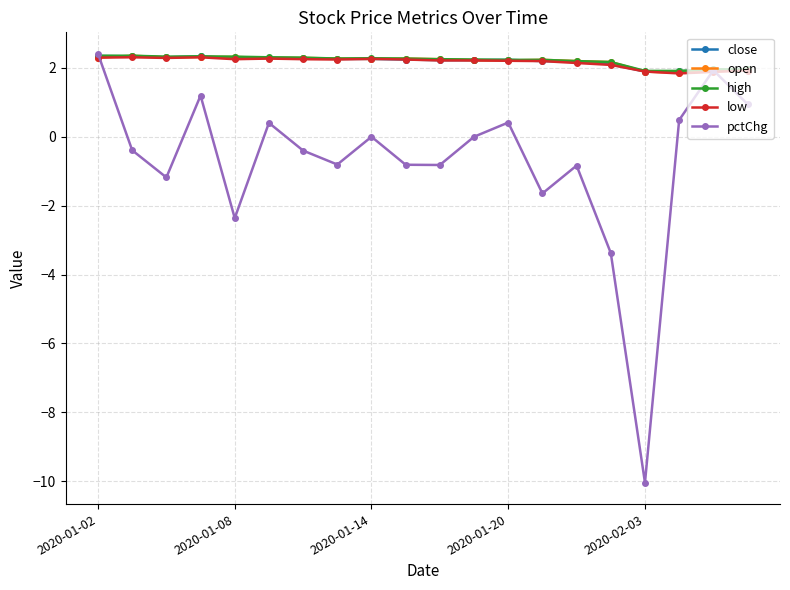

What is the value of the pctChg point at the 7th from the left?

-0.4